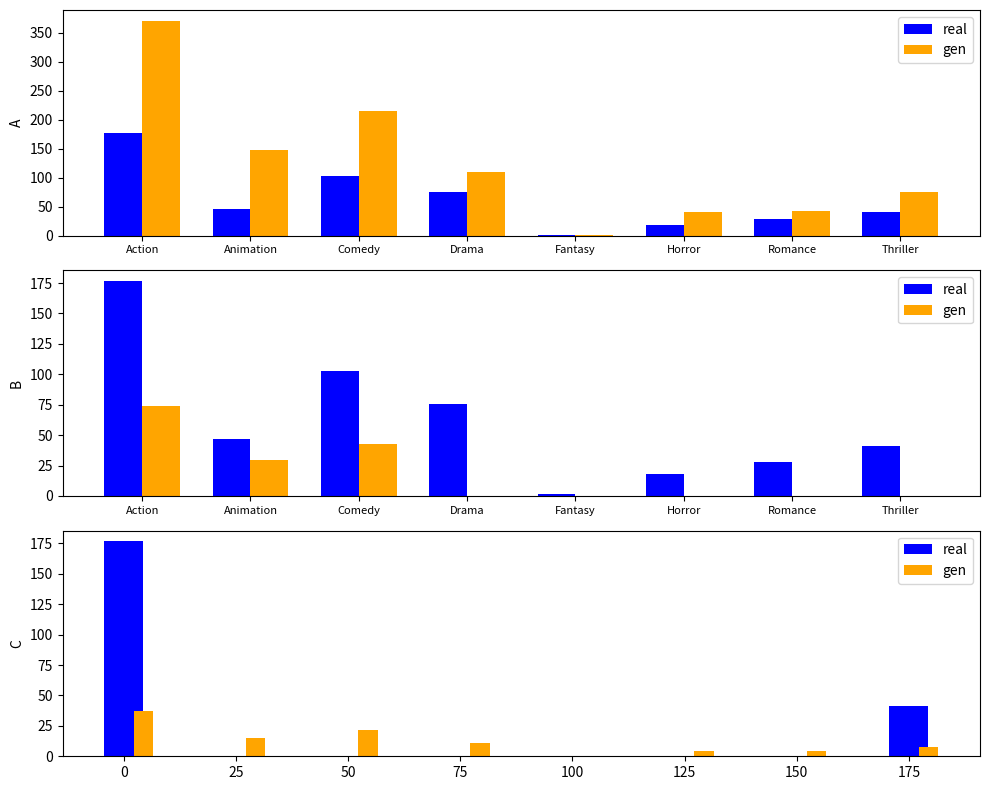

At how many categories does at least one series exceed 226?

1